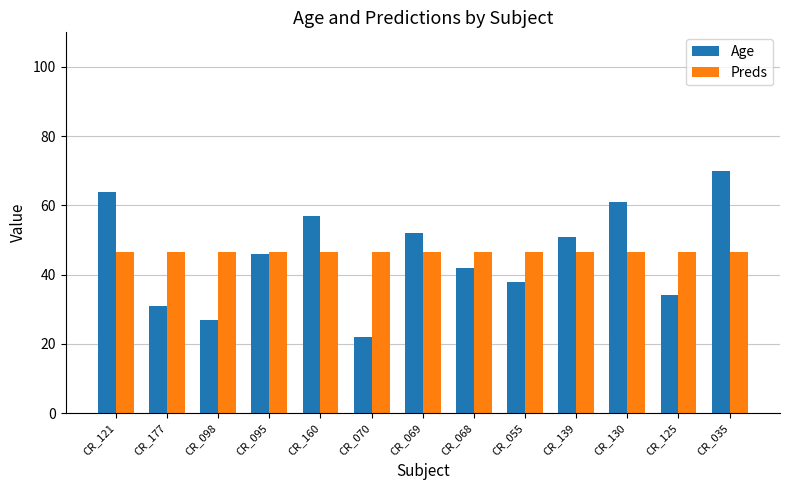

Where does the Age series first go above 46?

CR_121